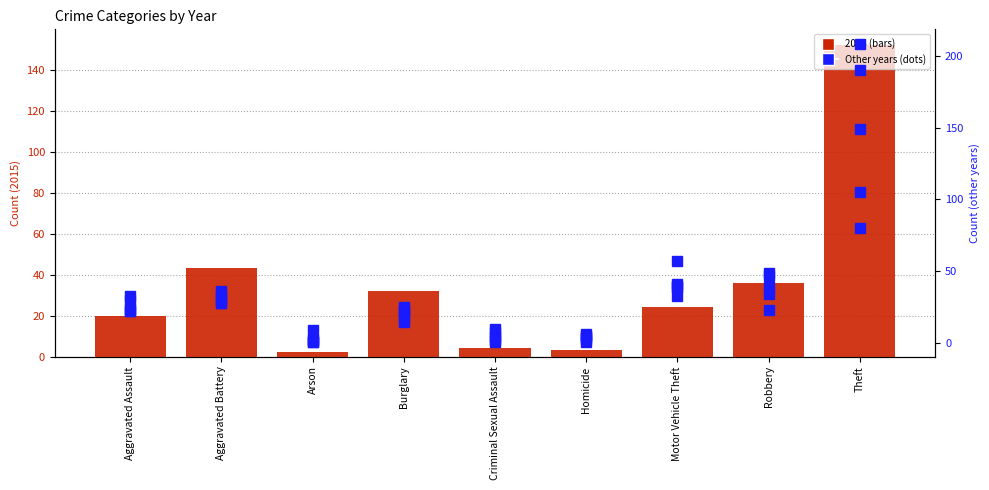

Reading left to right, extract all data points from this chart.

2015: Aggravated Assault=20	Aggravated Battery=43	Arson=2	Burglary=32	Criminal Sexual Assault=4	Homicide=3	Motor Vehicle Theft=24	Robbery=36	Theft=152
2016: Aggravated Assault=30	Aggravated Battery=28	Arson=2	Burglary=22	Criminal Sexual Assault=8	Homicide=5	Motor Vehicle Theft=39	Robbery=47	Theft=208
2019: Aggravated Assault=22	Aggravated Battery=31	Arson=1	Burglary=25	Criminal Sexual Assault=10	Homicide=4	Motor Vehicle Theft=33	Robbery=34	Theft=149
2020: Aggravated Assault=33	Aggravated Battery=36	Arson=9	Burglary=18	Criminal Sexual Assault=1	Homicide=3	Motor Vehicle Theft=40	Robbery=39	Theft=80
2022: Aggravated Assault=22	Aggravated Battery=28	Arson=1	Burglary=15	Criminal Sexual Assault=4	Homicide=6	Motor Vehicle Theft=57	Robbery=23	Theft=105
2017: Aggravated Assault=24	Aggravated Battery=34	Arson=2	Burglary=22	Criminal Sexual Assault=2	Homicide=1	Motor Vehicle Theft=41	Robbery=49	Theft=190